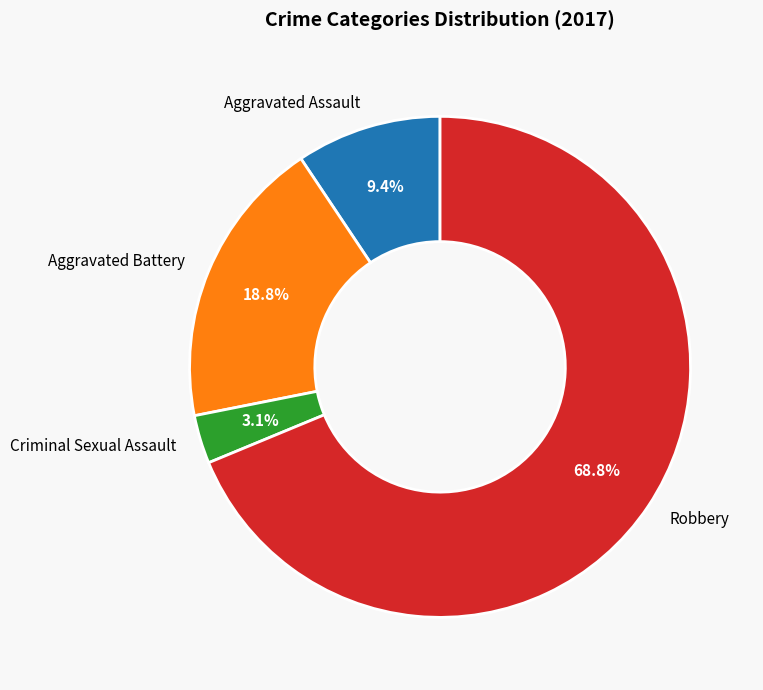

Which has a higher value, Robbery or Aggravated Battery?

Robbery